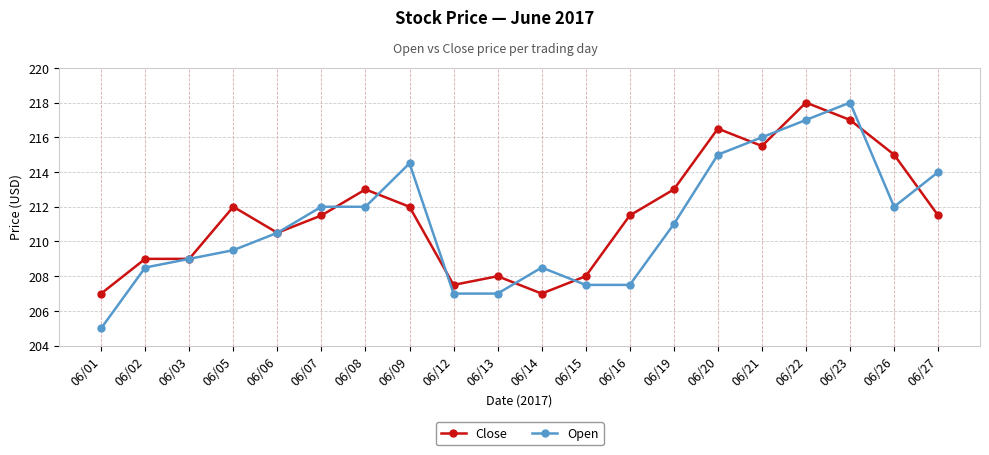

What is the maximum value for Close?

218.0